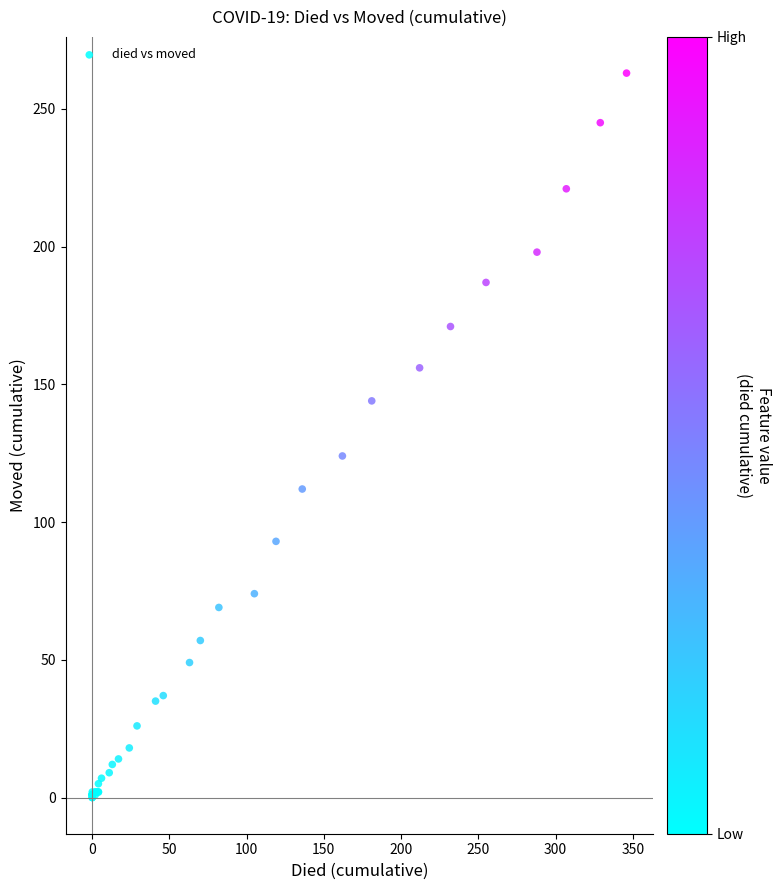

What Y value in the scatter plot is closest to 131?

124